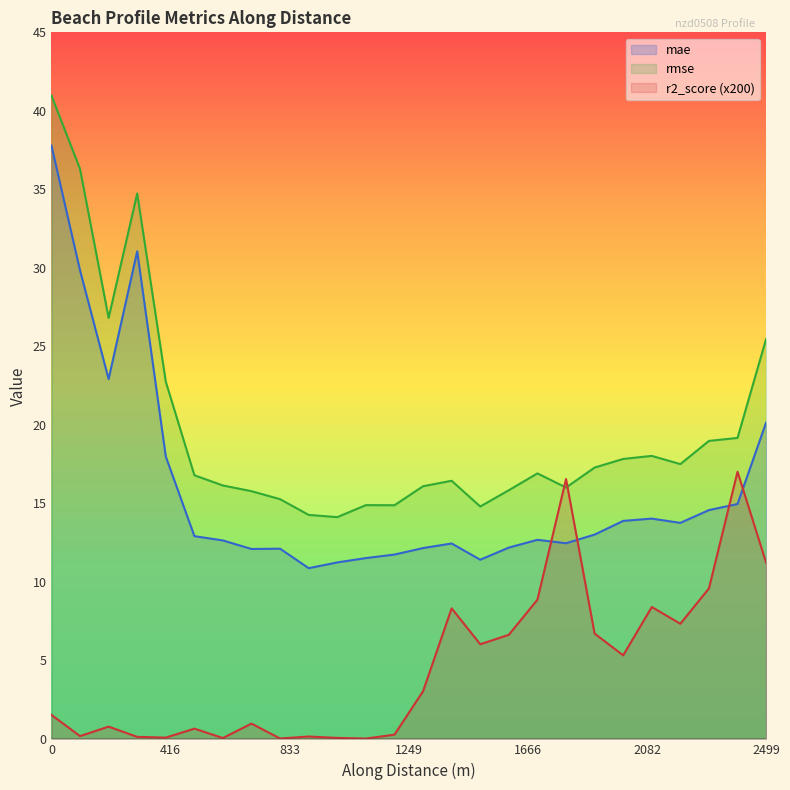

What is the difference between the second highest and second lowest values in the mae series?

19.8